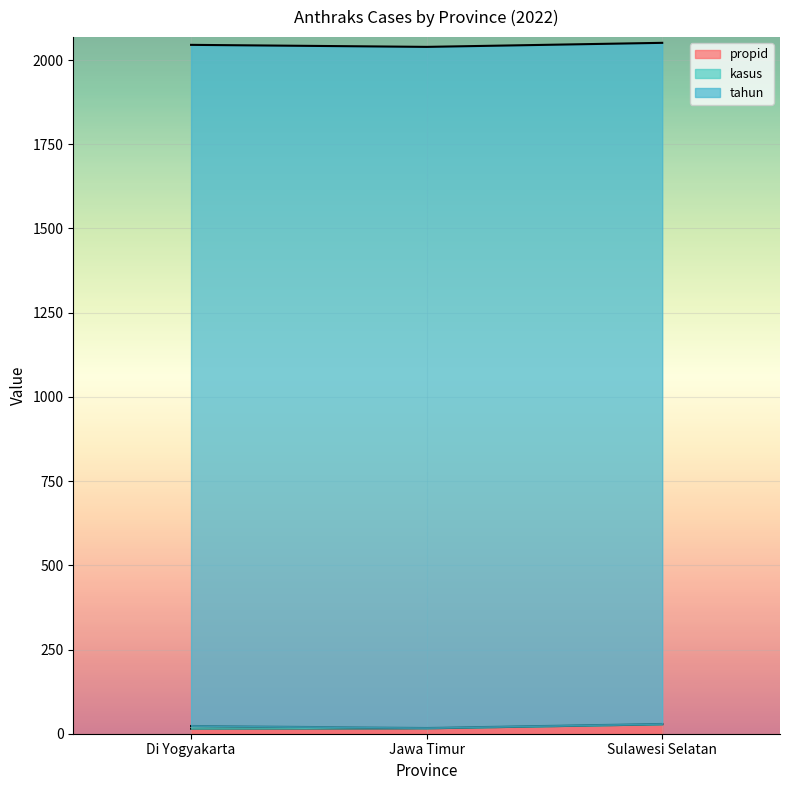

What is the difference between the highest and lowest values at Sulawesi Selatan?

2021